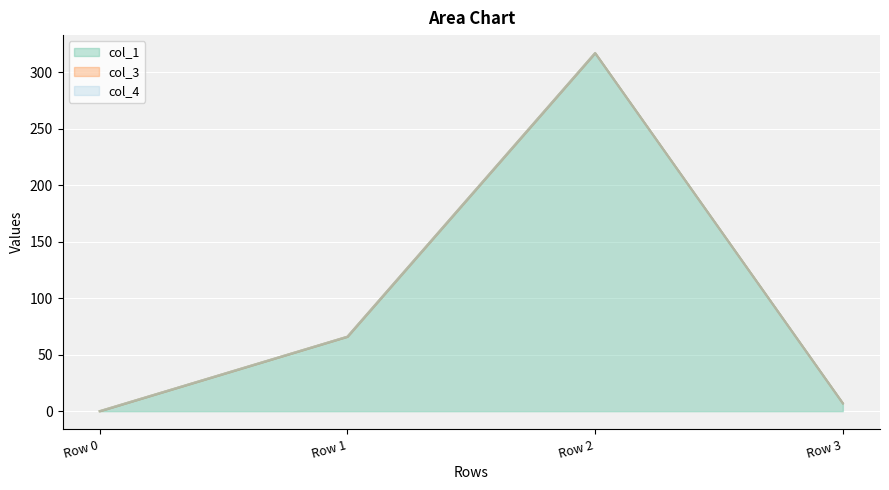

What is the difference between the maximum and minimum values in the col_4 line series?

317.0